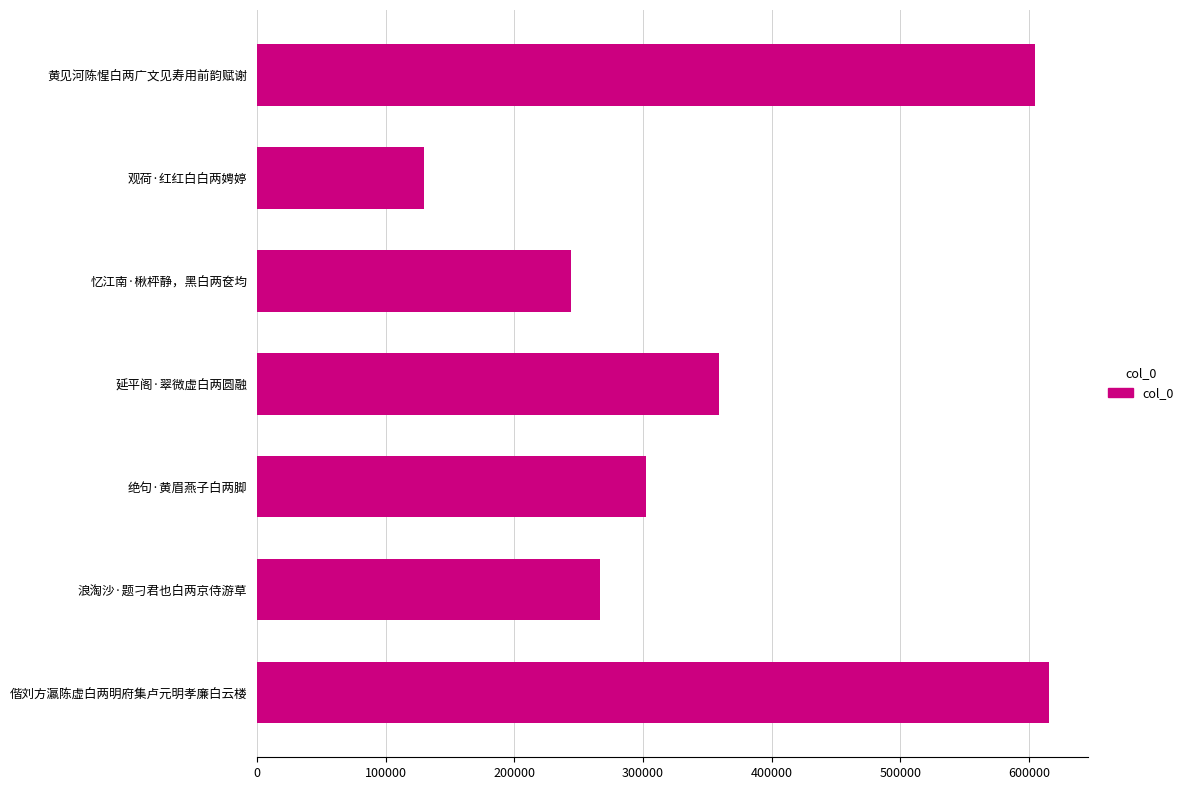

Does the chart contain stacked bars?

No